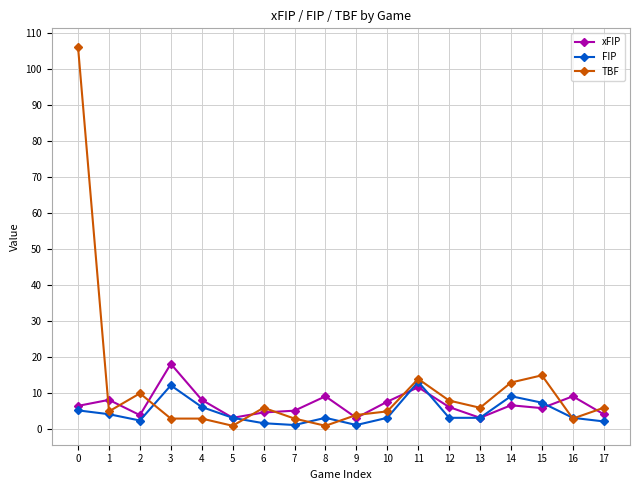

At 3, list the series in order from smallest to largest.

TBF, FIP, xFIP